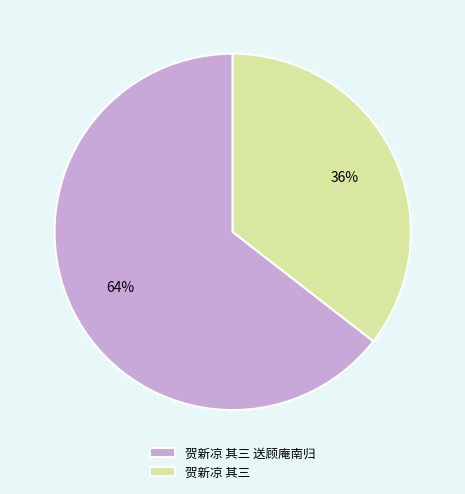

The 贺新凉 其三 slice represents 41% of the pie. True or false?

False